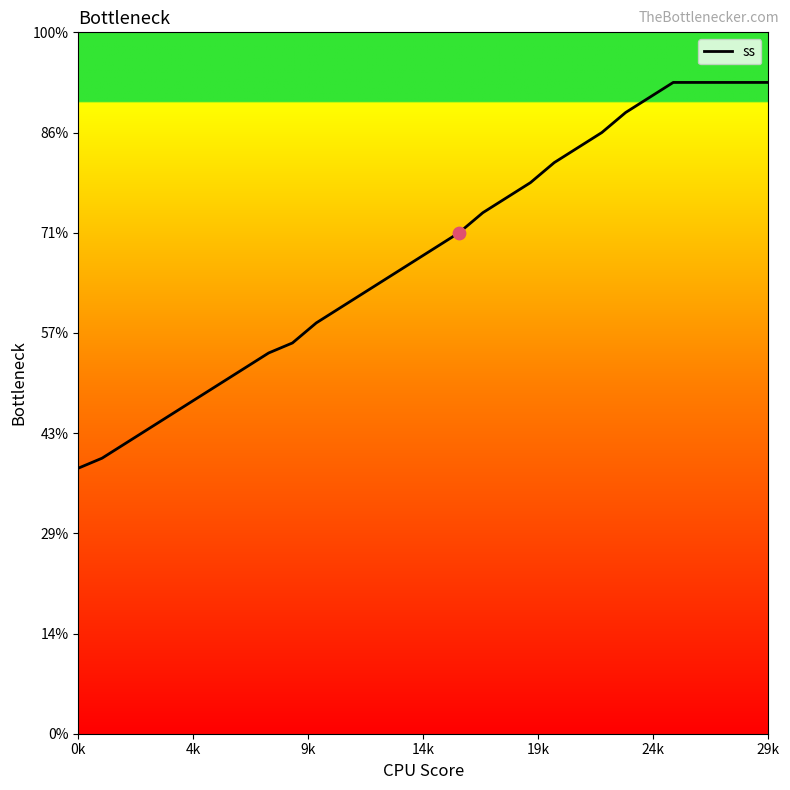

Is this an area chart (filled region under the line)?

No